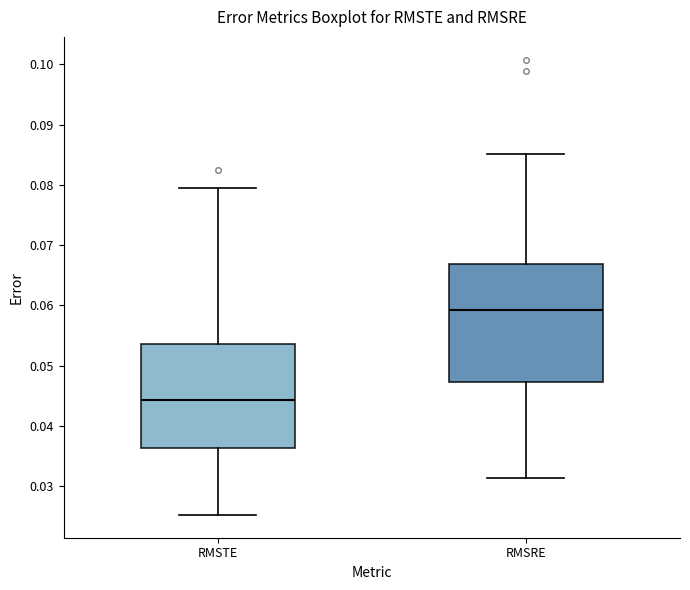

Where does the lower whisker of the box for RMSTE end on the y-axis? The values are not printed on the chart, so give them approximately, as read against the axis.

0.025